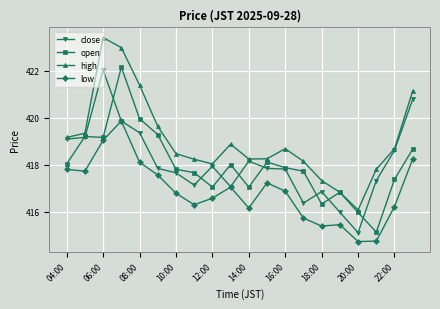

What is the maximum value for close?

422.0